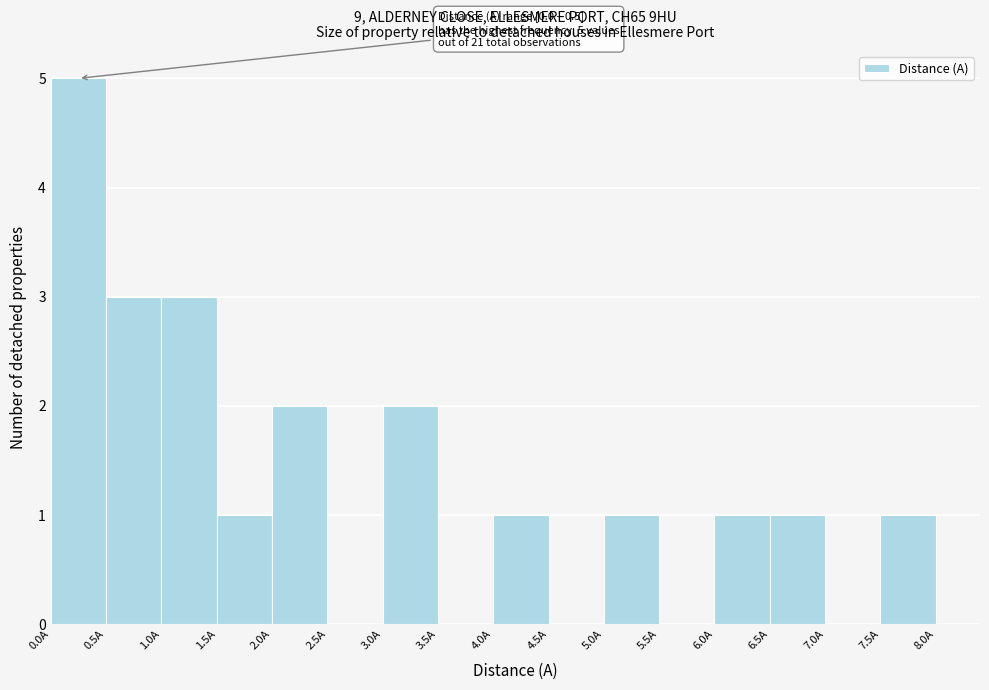

Which range on the x-axis has the tallest bar?

0.0 to 0.5